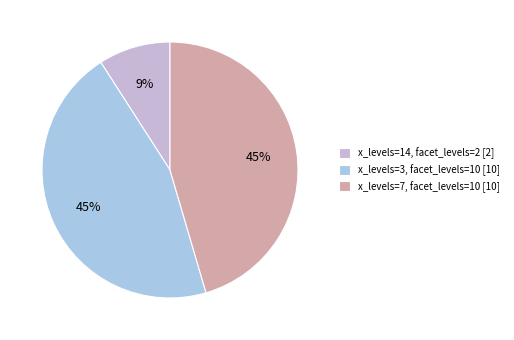

How many slices are in this pie chart?

3